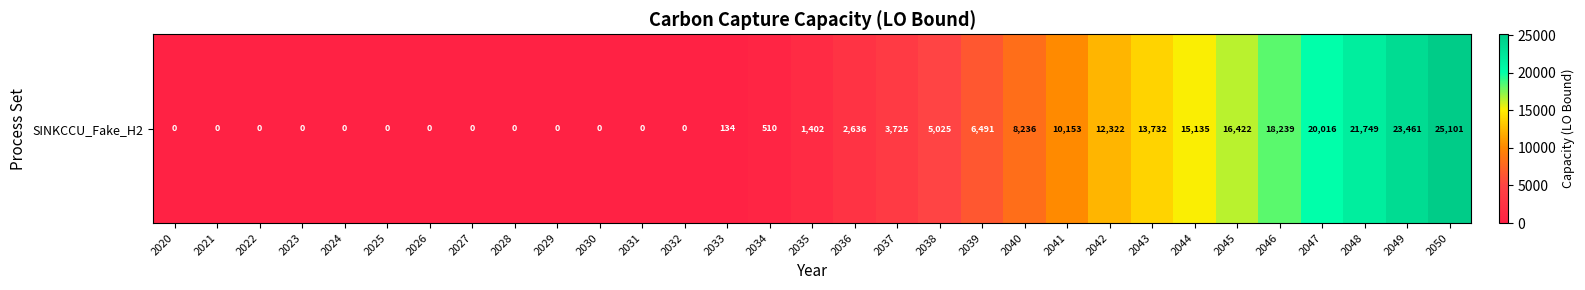

What is the difference between the values at 2035 and 2033?

1268.3